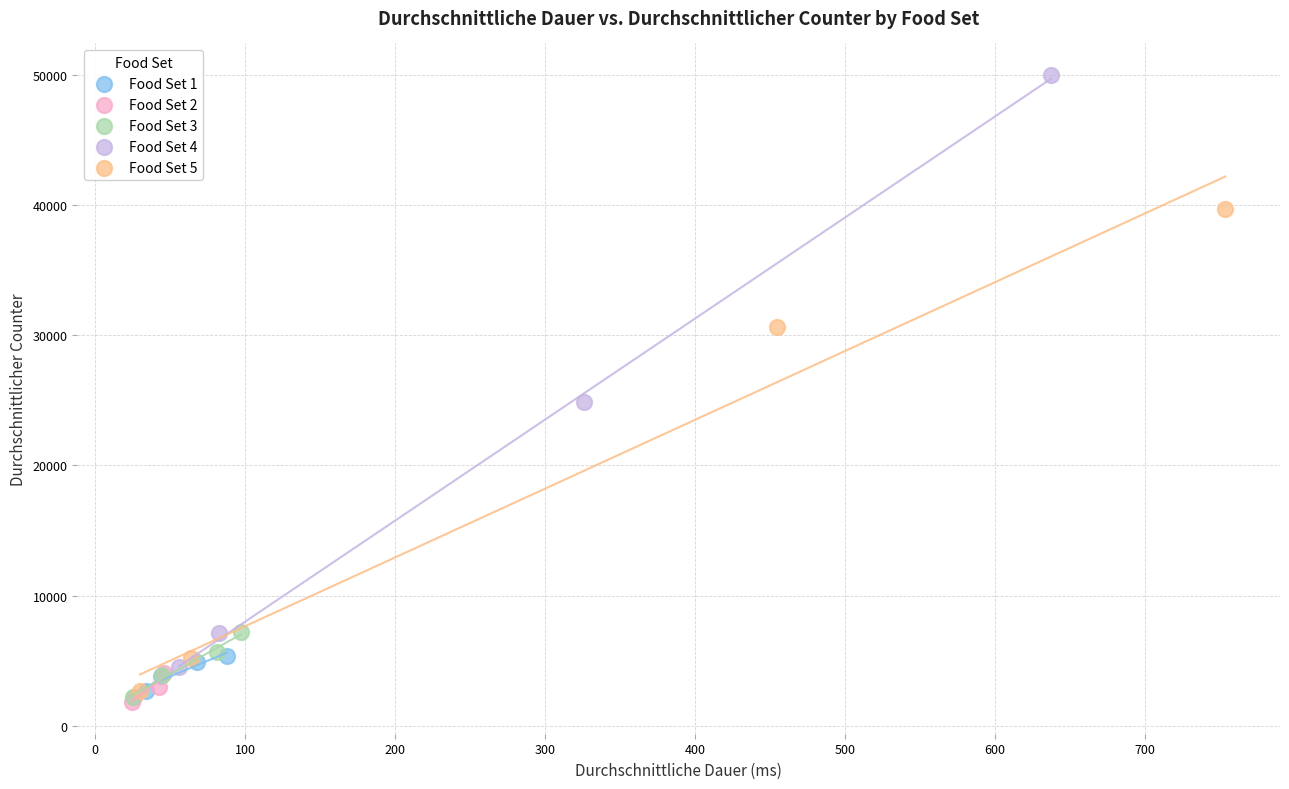

Which series reaches the maximum Y coordinate?

Food Set 4